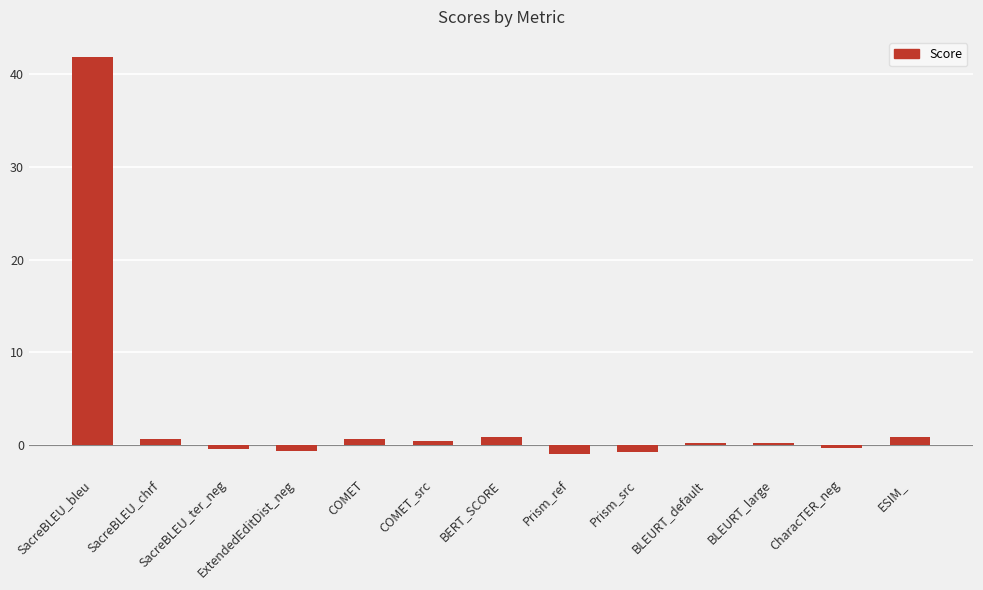

What is the smallest value displayed?

-1.0